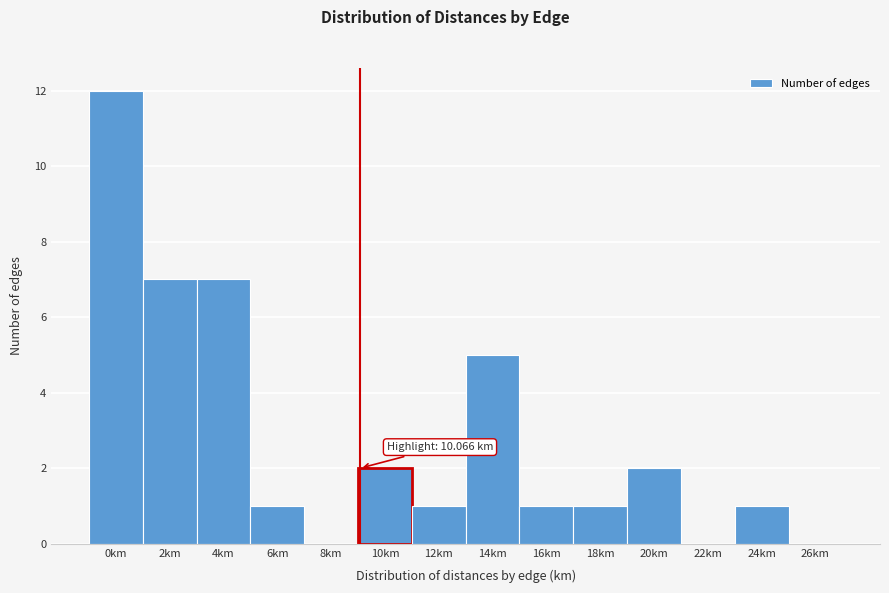

Reading left to right, extract all data points from this chart.

0km=12	2km=7	4km=7	6km=1	8km=0	10km=2	12km=1	14km=5	16km=1	18km=1	20km=2	22km=0	24km=1	26km=0